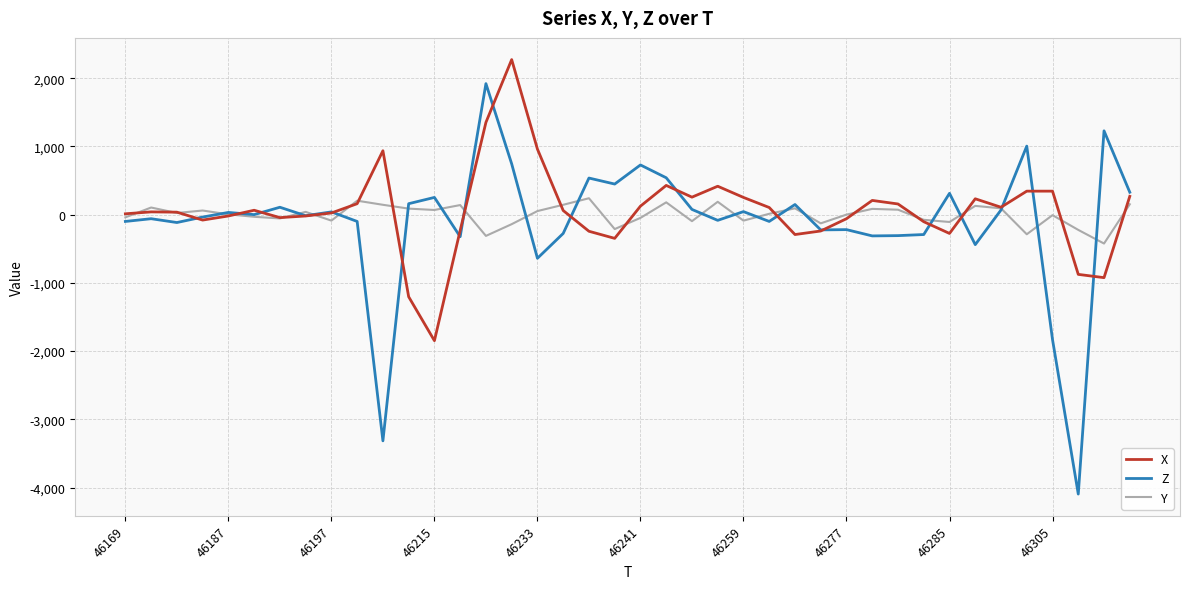

Which series has the largest range (max minus min)?

Z